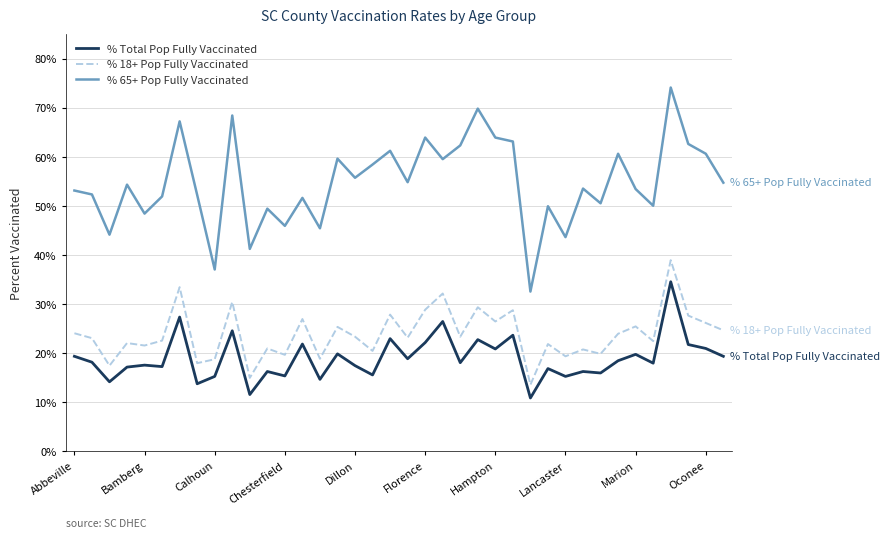

In % Total Pop Fully Vaccinated, how many points are lower than both neighbors (excluding endpoints)?

14